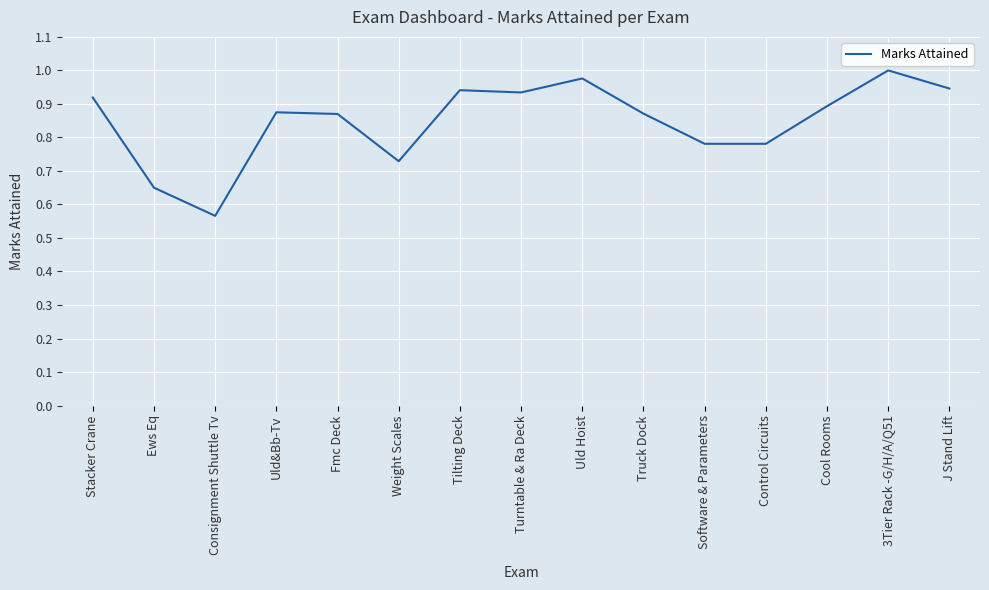

Is this an area chart (filled region under the line)?

No